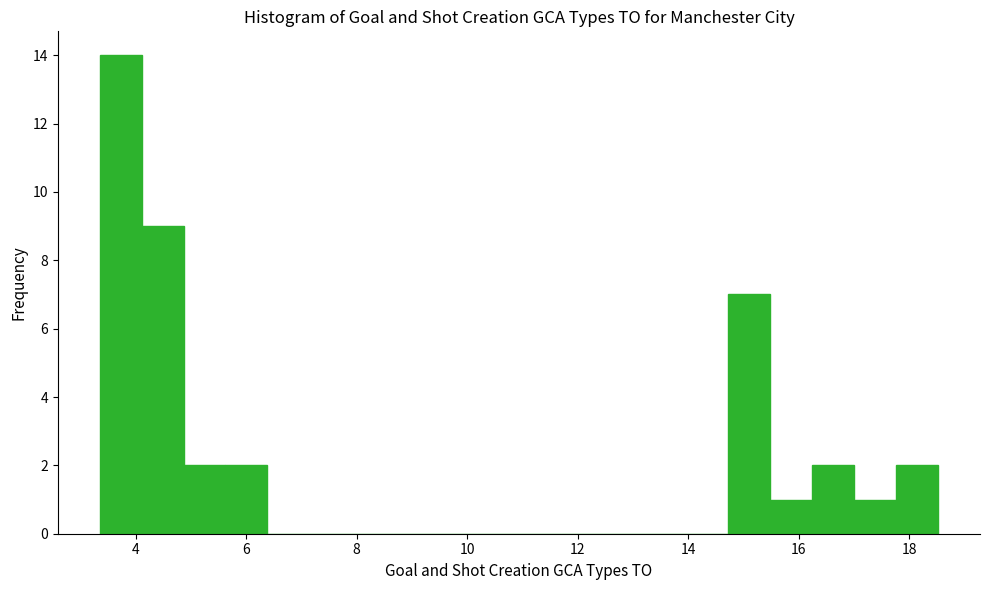

Read against the x-axis, roughly where is the centre of the tallest bar?

3.8